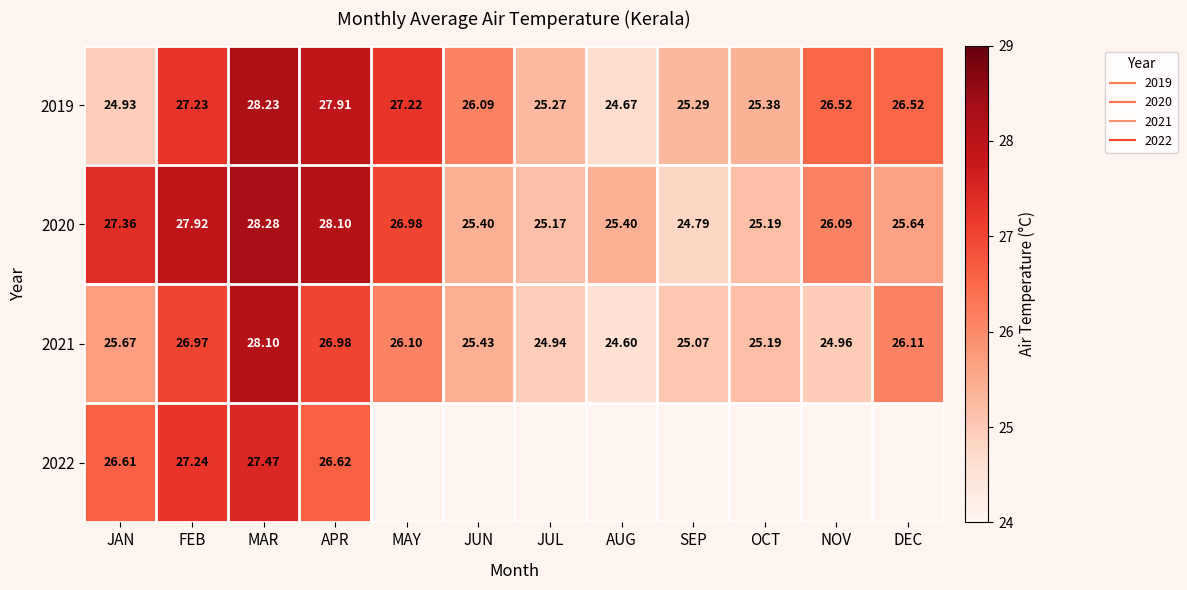

What is the average value of the 2019 series?

26.3